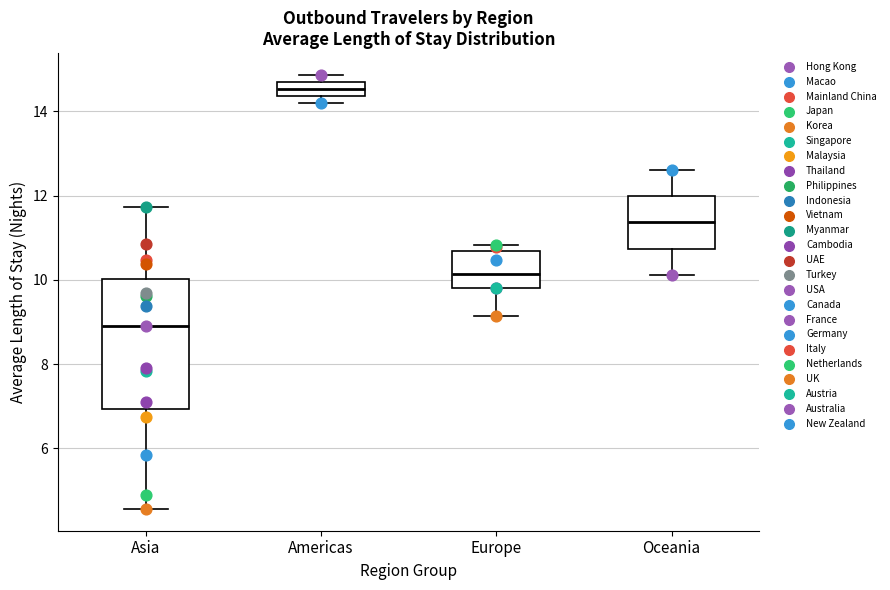

Which box's median line is the highest?

Americas